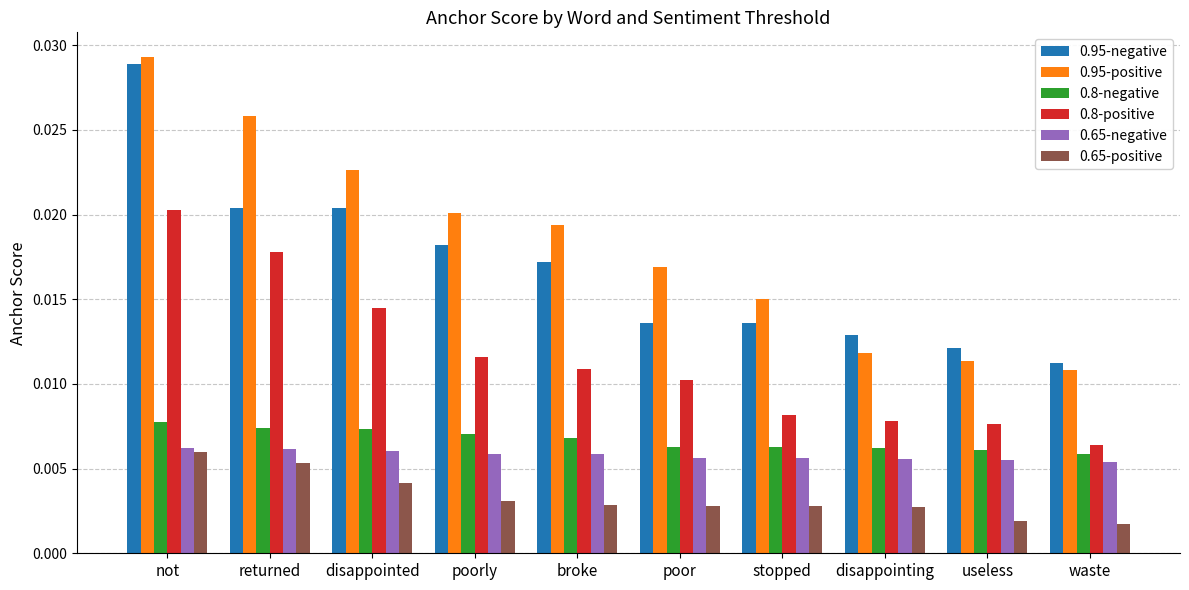

Is the value of 0.95-negative at poor greater than the value of 0.8-negative at waste?

Yes